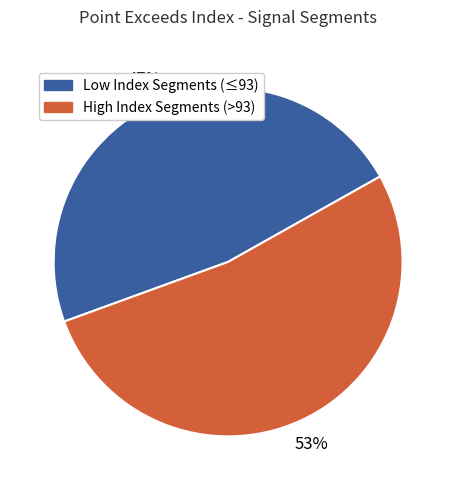

Is the sum of High Index Segments (>93) and Low Index Segments (≤93) greater than half?

Yes